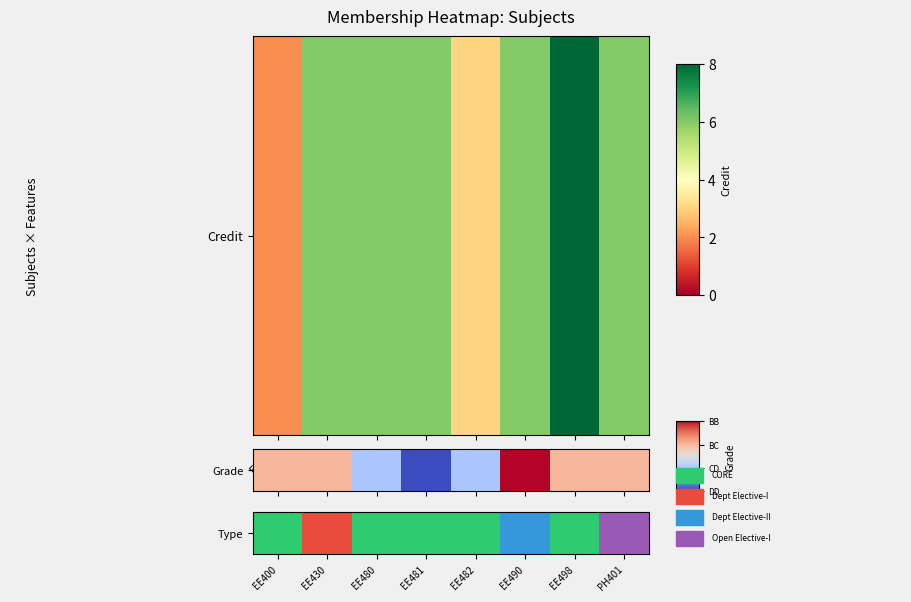

What is the maximum value shown in the chart?

3